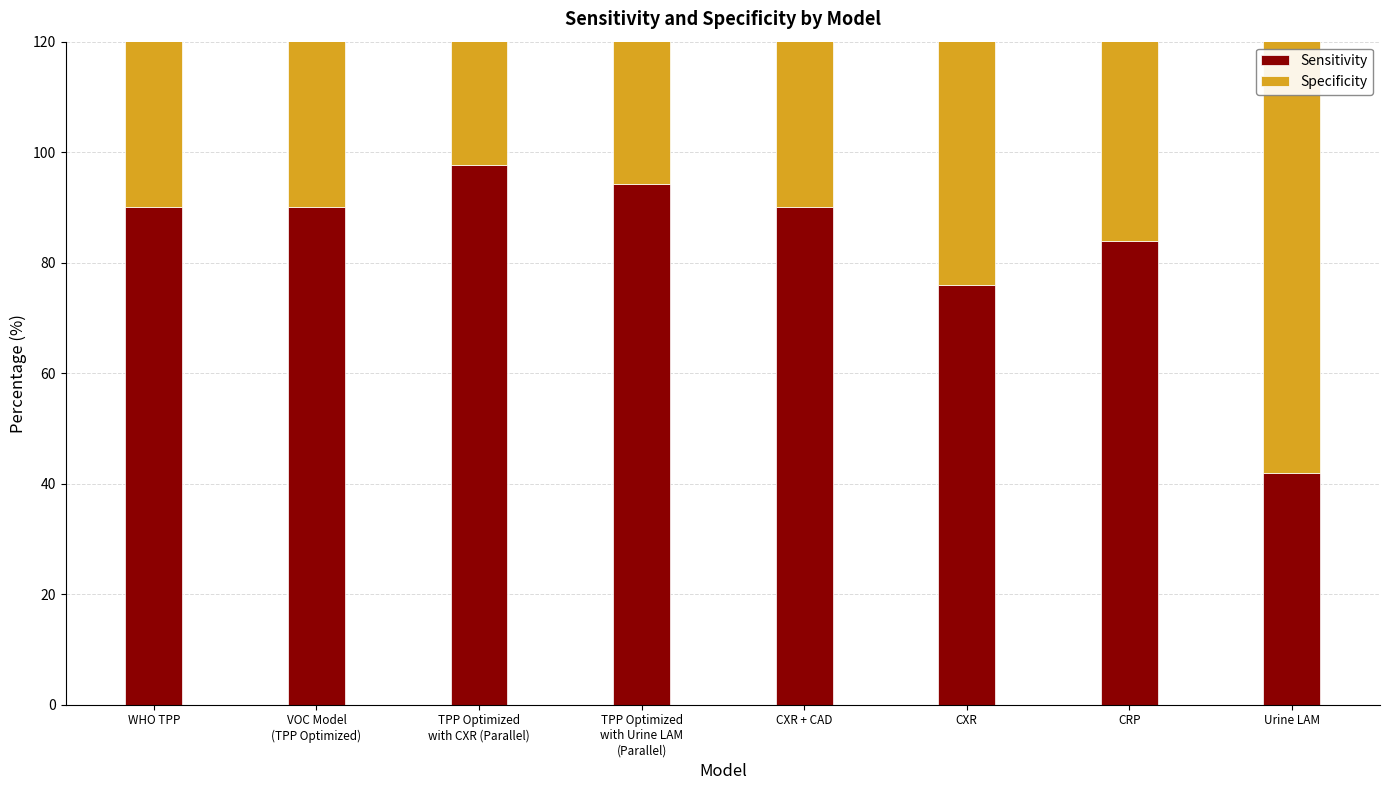

What is the sum of all Sensitivity values?

663.8